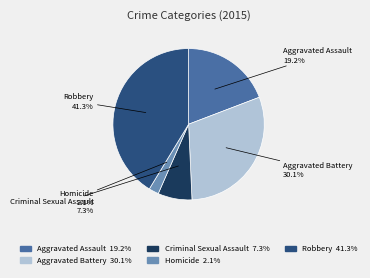

Approximately how many times larger is the value at Aggravated Assault compared to Robbery?

0.5